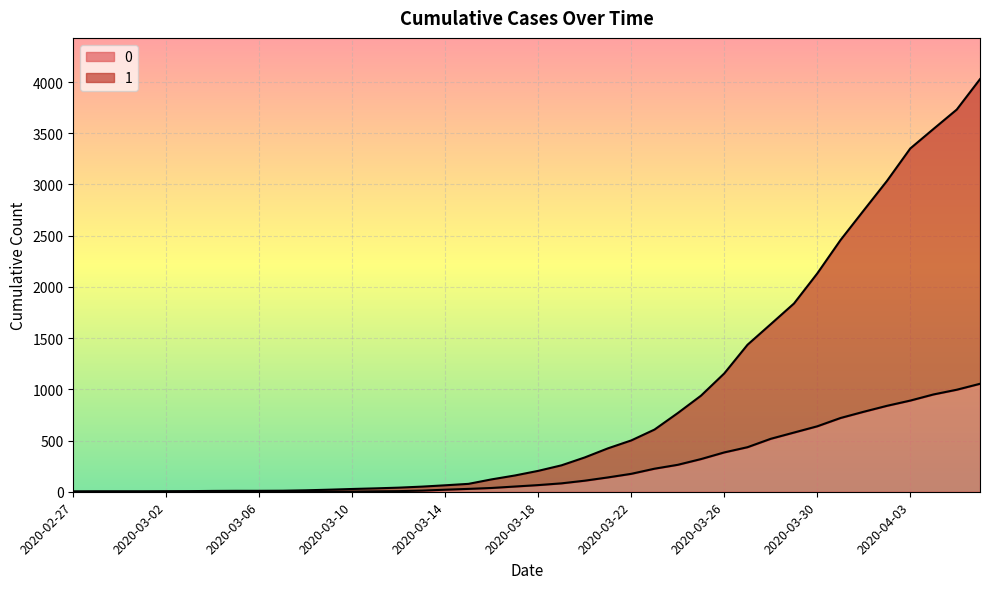

Reading right to left, transcribe all the data shown in this chart.

1: 2020-04-06=4028	2020-04-05=3731	2020-04-04=3542	2020-04-03=3351	2020-04-02=3035	2020-04-01=2747	2020-03-31=2457	2020-03-30=2131	2020-03-29=1838	2020-03-28=1636	2020-03-27=1435	2020-03-26=1155	2020-03-25=938	2020-03-24=768	2020-03-23=607	2020-03-22=501	2020-03-21=424	2020-03-20=335	2020-03-19=258	2020-03-18=204	2020-03-17=159	2020-03-16=121	2020-03-15=77	2020-03-14=63	2020-03-13=50	2020-03-12=40	2020-03-11=33	2020-03-10=27	2020-03-09=20	2020-03-08=14	2020-03-07=10	2020-03-06=9	2020-03-05=9	2020-03-04=8	2020-03-03=6	2020-03-02=5	2020-03-01=4	2020-02-29=4	2020-02-28=4	2020-02-27=3
0: 2020-04-06=1054	2020-04-05=996	2020-04-04=950	2020-04-03=890	2020-04-02=839	2020-04-01=781	2020-03-31=720	2020-03-30=639	2020-03-29=578	2020-03-28=517	2020-03-27=435	2020-03-26=384	2020-03-25=319	2020-03-24=263	2020-03-23=225	2020-03-22=175	2020-03-21=140	2020-03-20=108	2020-03-19=82	2020-03-18=65	2020-03-17=51	2020-03-16=37	2020-03-15=28	2020-03-14=20	2020-03-13=11	2020-03-12=6	2020-03-11=4	2020-03-10=2	2020-03-09=2	2020-03-08=2	2020-03-07=1	2020-03-06=0	2020-03-05=0	2020-03-04=0	2020-03-03=0	2020-03-02=0	2020-03-01=0	2020-02-29=0	2020-02-28=0	2020-02-27=0